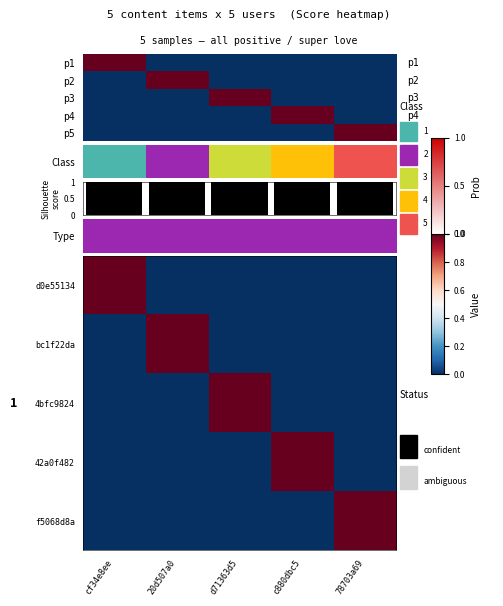

At which label does 4bfc9824 reach its peak?

d71363d5